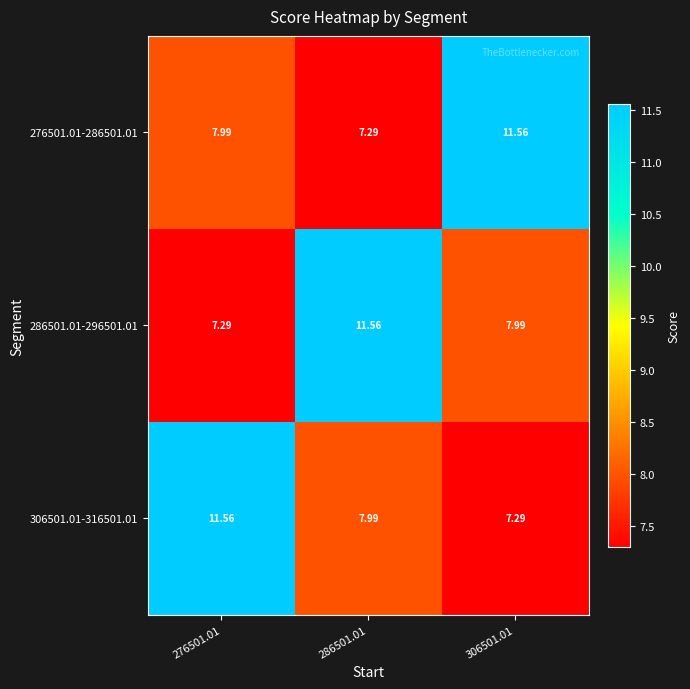

How many distinct data groups are displayed?

3